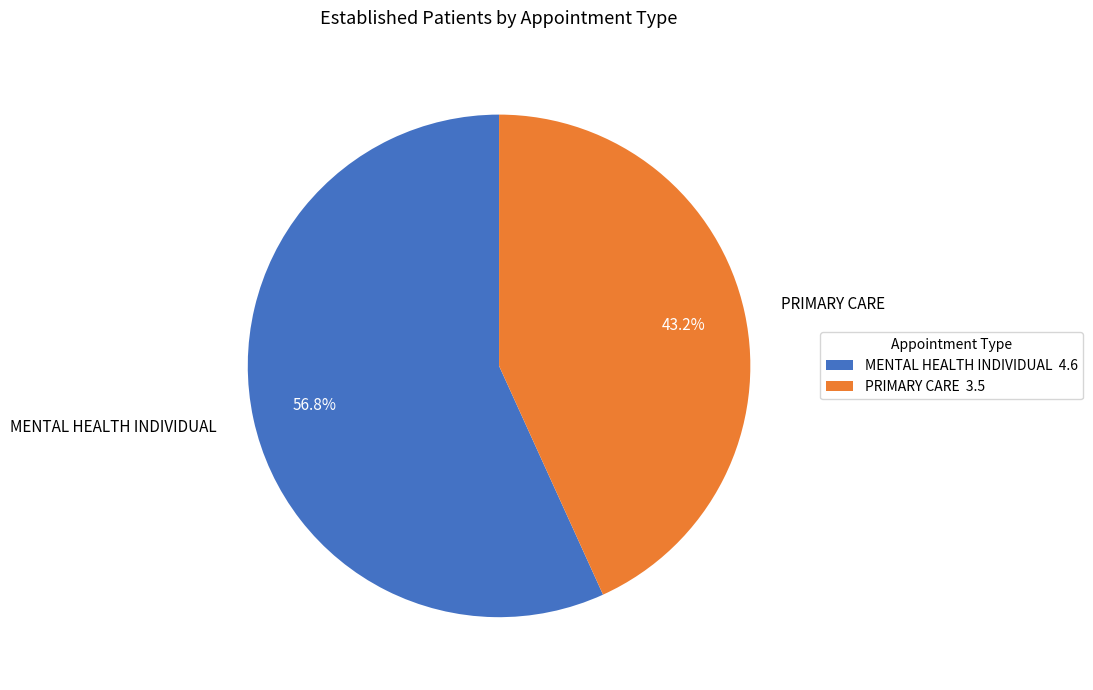

The MENTAL HEALTH INDIVIDUAL slice represents 57% of the pie. True or false?

True